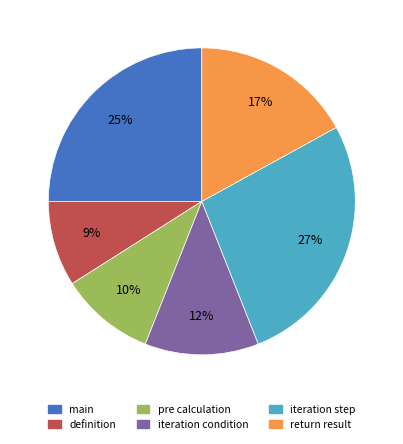

Does any single category account for the majority?

No